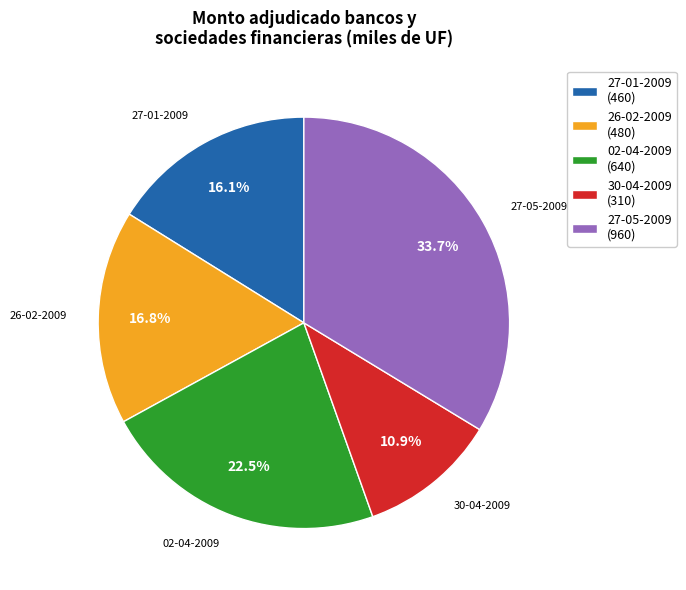

To the nearest percent, what is the difference between the largest and smallest slice percentages?

23%